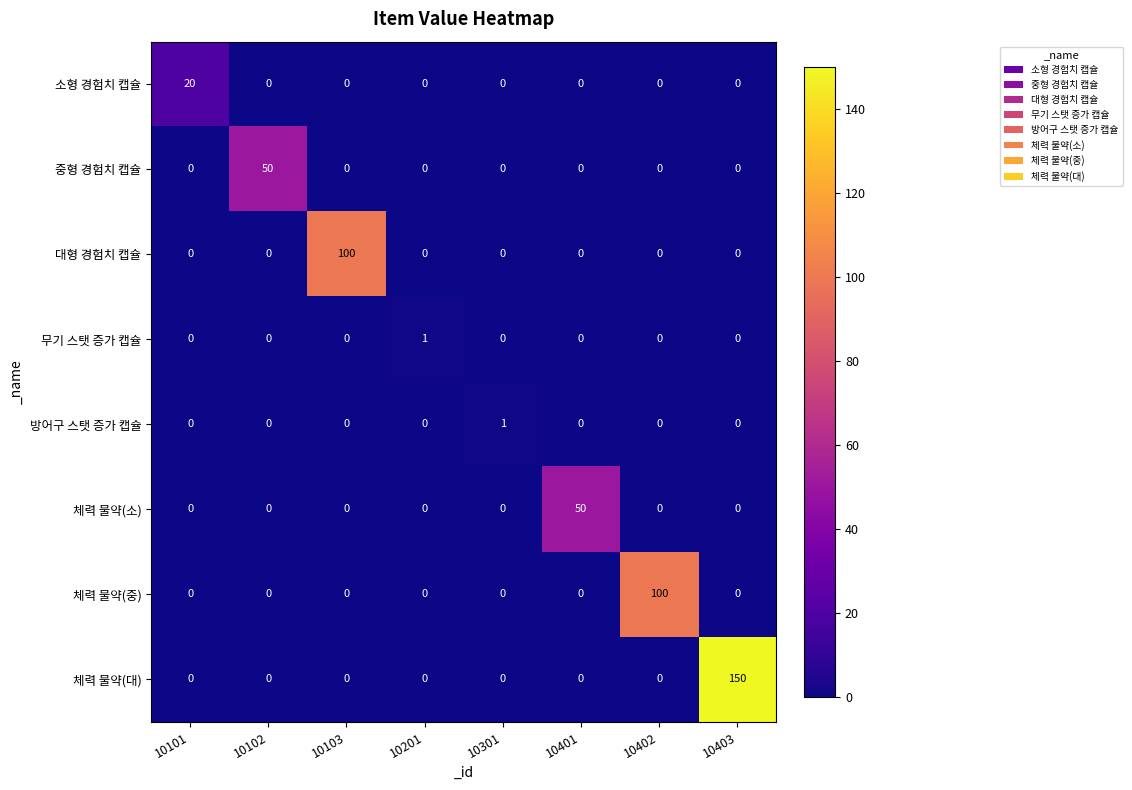

At how many categories does at least one series exceed 67?

3